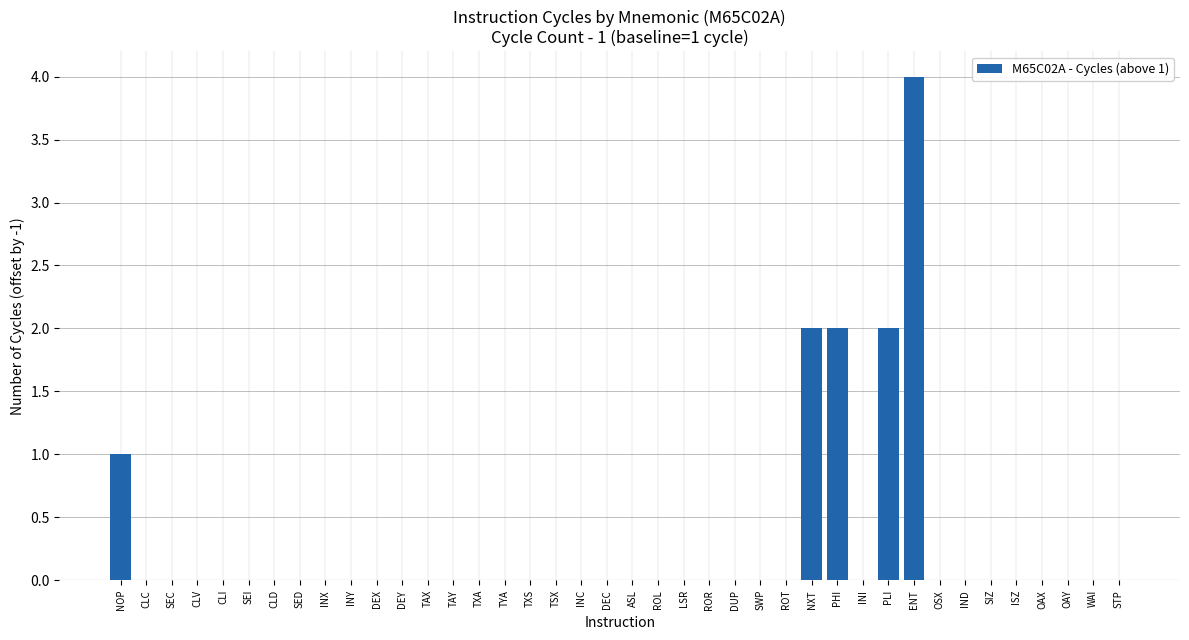

Are the bars horizontal?

No